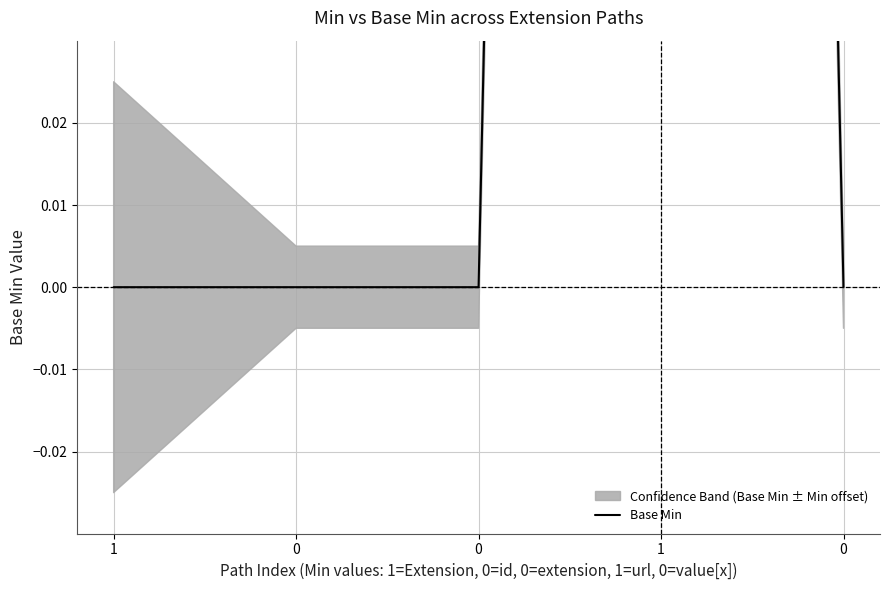

Which category has the highest value across all series?

1